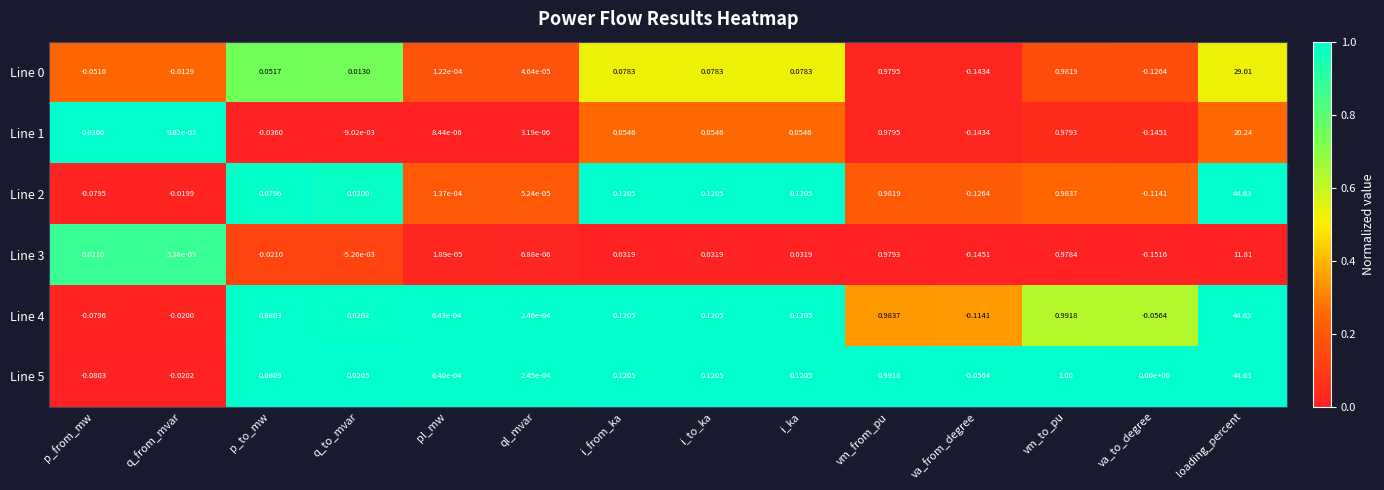

At which category is the sum across all series the highest?

loading_percent